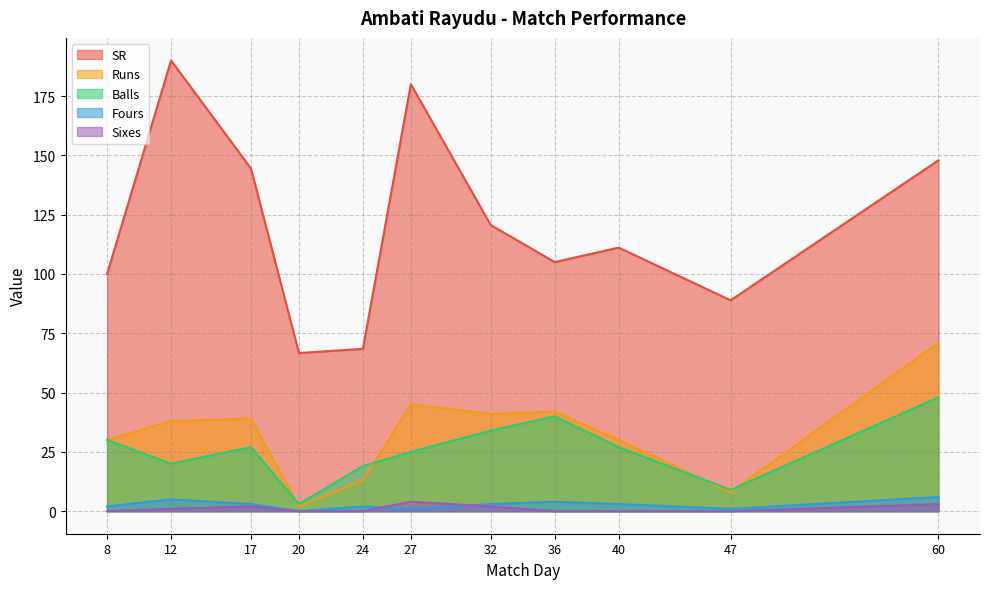

Reading left to right, what are all the values shown in this chart?

SR: 8=100.0	12=190.0	17=144.4	20=66.7	24=68.4	27=180.0	32=120.6	36=105.0	40=111.1	47=88.9	60=147.9
Runs: 8=30.0	12=38.0	17=39.0	20=2.0	24=13.0	27=45.0	32=41.0	36=42.0	40=30.0	47=8.0	60=71.0
Balls: 8=30.0	12=20.0	17=27.0	20=3.0	24=19.0	27=25.0	32=34.0	36=40.0	40=27.0	47=9.0	60=48.0
Fours: 8=2.0	12=5.0	17=3.0	20=0.0	24=2.0	27=1.0	32=3.0	36=4.0	40=3.0	47=1.0	60=6.0
Sixes: 8=0.0	12=1.0	17=2.0	20=0.0	24=0.0	27=4.0	32=2.0	36=0.0	40=0.0	47=0.0	60=3.0